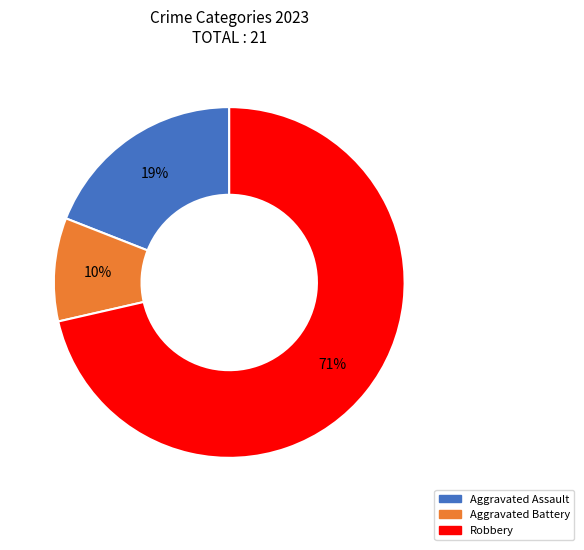

Does any single category account for the majority?

Yes